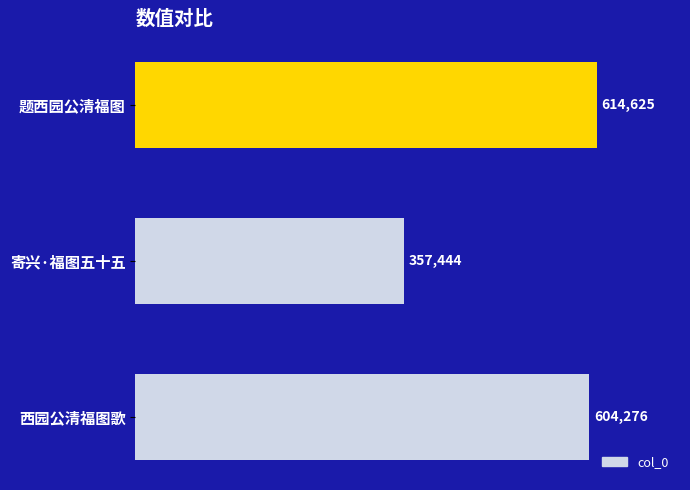

List the labels in order of value, smallest first.

寄兴·福图五十五, 西园公清福图歌, 题西园公清福图